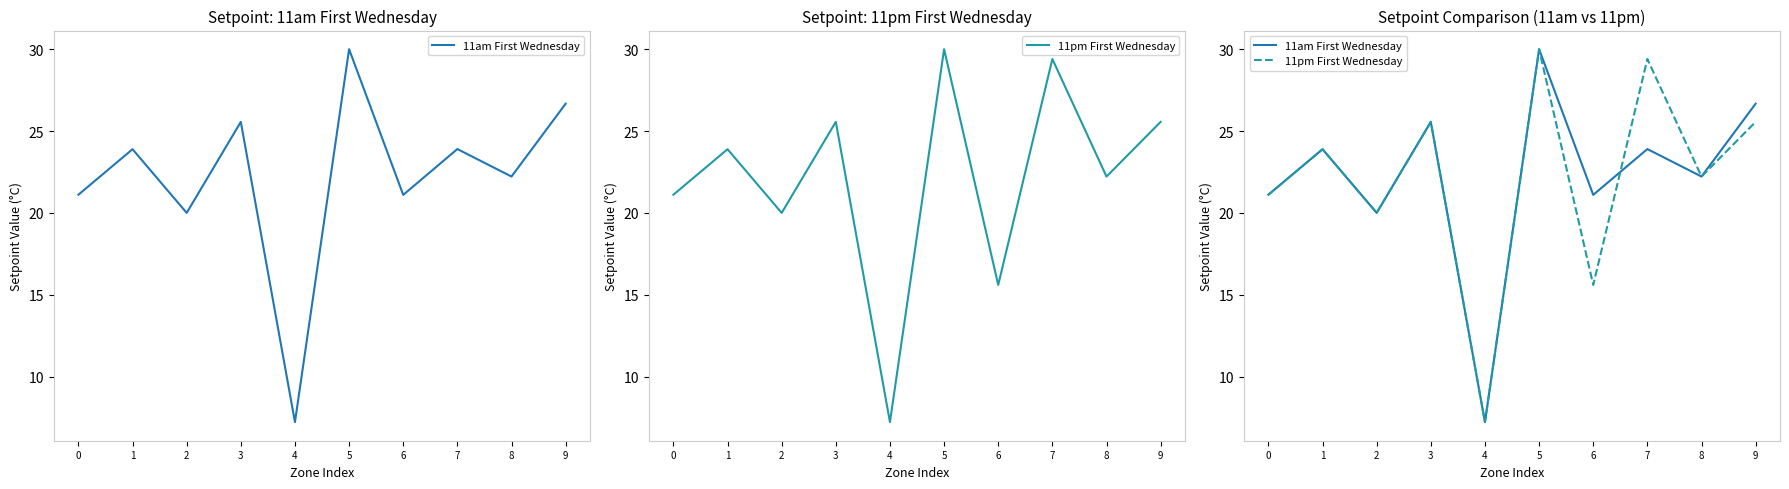

List the series in order of their peak value, highest first.

11am First Wednesday, 11pm First Wednesday